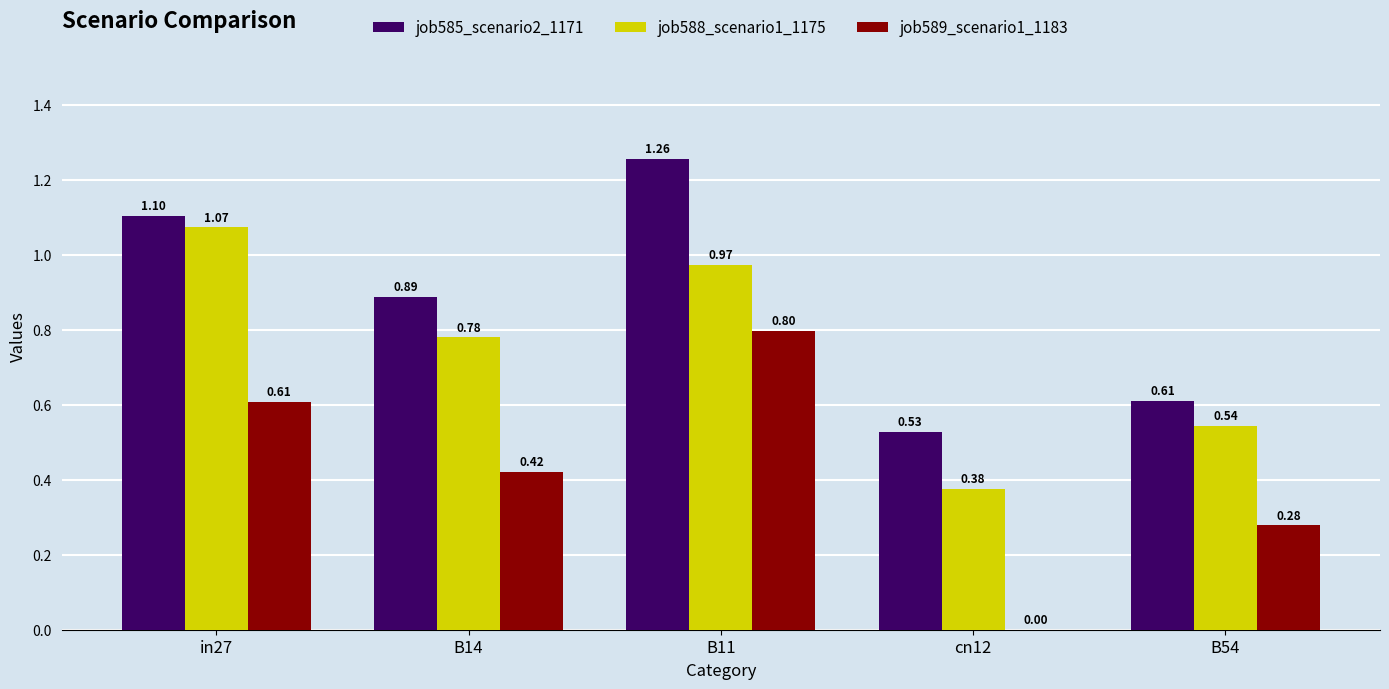

Count the number of data series in this chart.

3